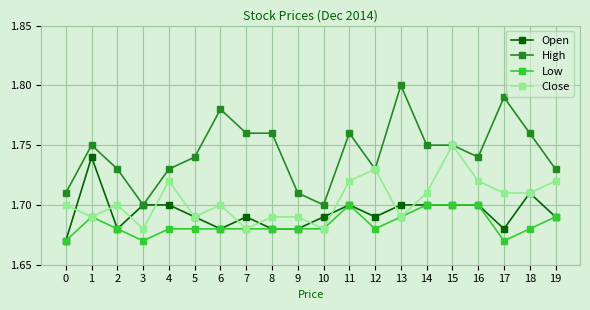

What is the spread (max minus min) of values at 6?

0.1